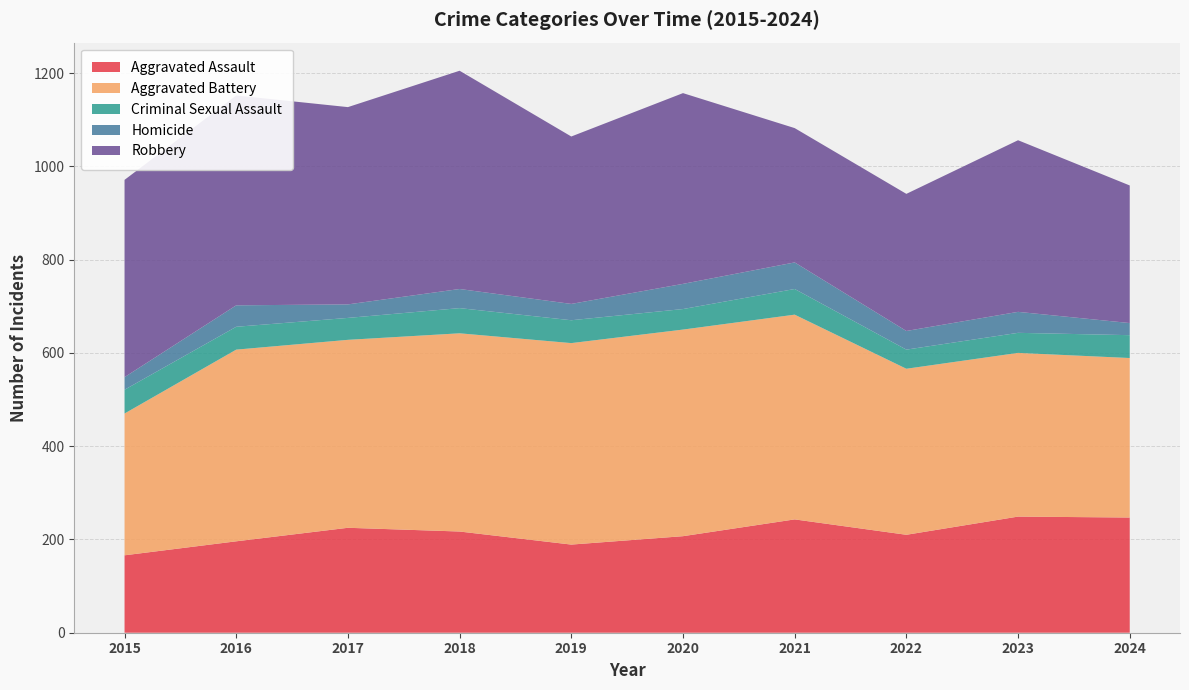

Reading left to right, transcribe all the data shown in this chart.

Aggravated Assault: 166	196	225	217	189	207	243	210	249	247
Aggravated Battery: 304	411	403	425	432	443	439	356	351	342
Criminal Sexual Assault: 51	49	47	54	49	44	55	41	43	49
Homicide: 27	46	29	41	35	54	57	40	45	26
Robbery: 423	450	423	468	359	409	288	294	368	295